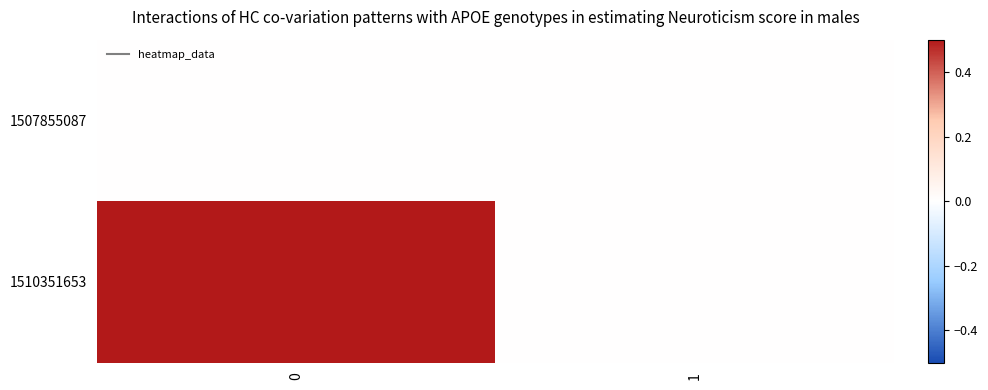

What is the total value across all series at 0?

1